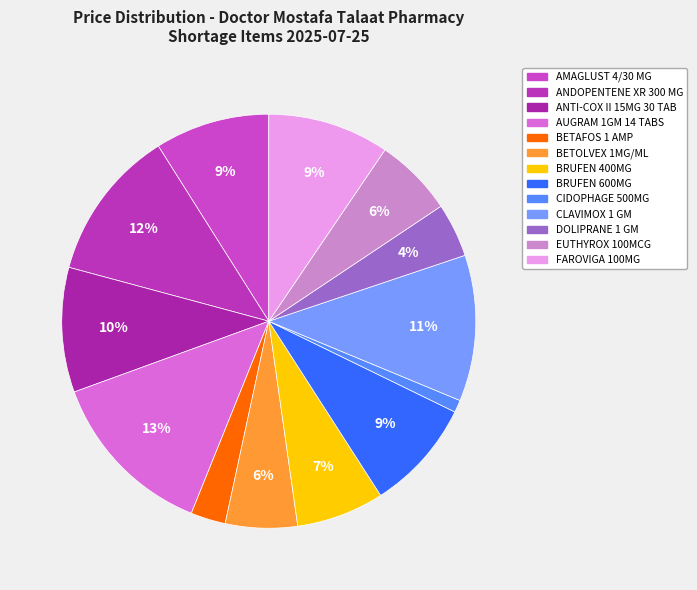

What is the largest slice in the pie chart?

AUGRAM 1GM 14 TABS